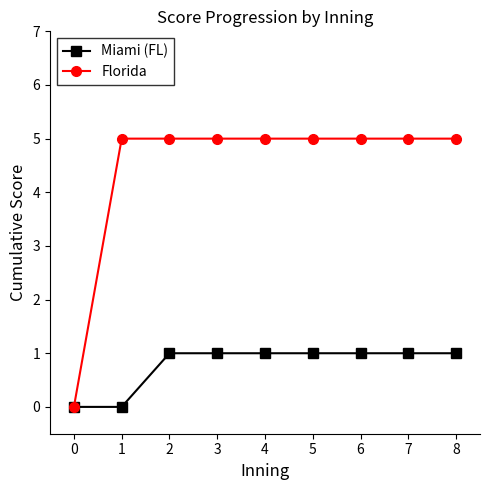

How many lines are shown in the chart?

2